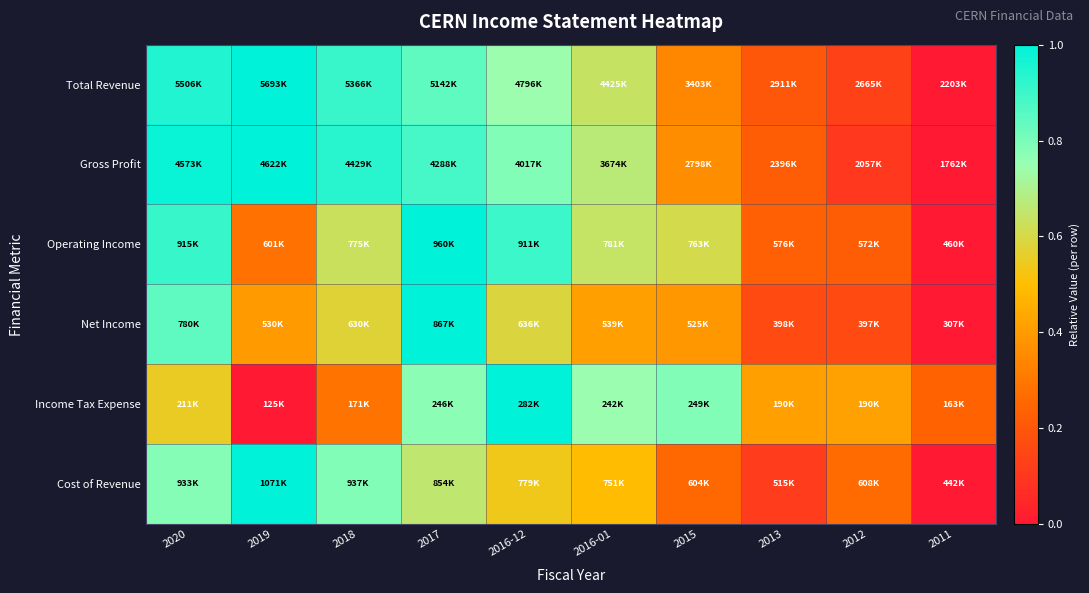

Reading left to right, transcribe all the data shown in this chart.

Total Revenue: 2020=0.9	2019=1.0	2018=0.9	2017=0.8	2016-12=0.7	2016-01=0.6	2015=0.3	2013=0.2	2012=0.1	2011=0.0
Gross Profit: 2020=1.0	2019=1.0	2018=0.9	2017=0.9	2016-12=0.8	2016-01=0.7	2015=0.4	2013=0.2	2012=0.1	2011=0.0
Operating Income: 2020=0.9	2019=0.3	2018=0.6	2017=1.0	2016-12=0.9	2016-01=0.6	2015=0.6	2013=0.2	2012=0.2	2011=0.0
Net Income: 2020=0.8	2019=0.4	2018=0.6	2017=1.0	2016-12=0.6	2016-01=0.4	2015=0.4	2013=0.2	2012=0.2	2011=0.0
Income Tax Expense: 2020=0.6	2019=0.0	2018=0.3	2017=0.8	2016-12=1.0	2016-01=0.7	2015=0.8	2013=0.4	2012=0.4	2011=0.2
Cost of Revenue: 2020=0.8	2019=1.0	2018=0.8	2017=0.7	2016-12=0.5	2016-01=0.5	2015=0.3	2013=0.1	2012=0.3	2011=0.0